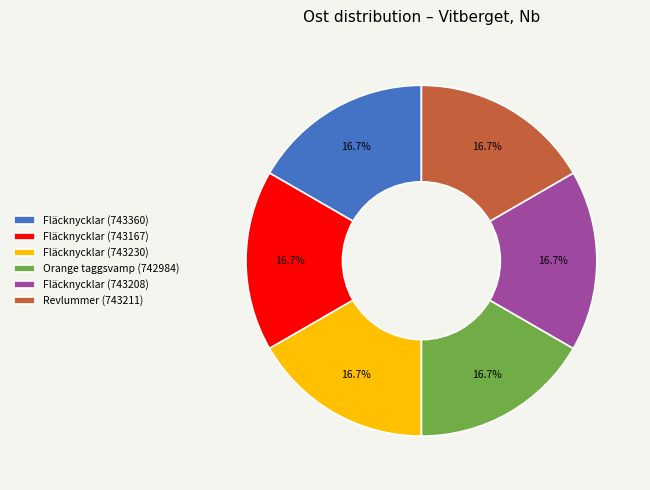

The Revlummer (743211) slice represents 17% of the pie. True or false?

True